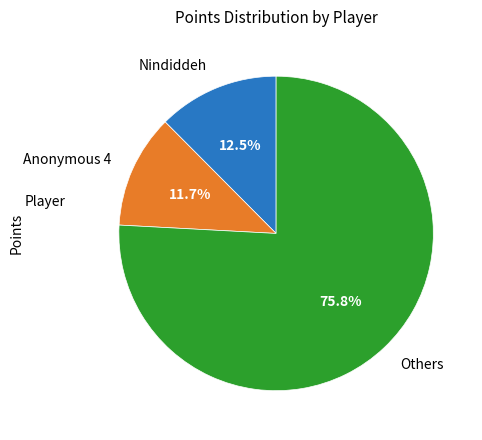

Is there a majority slice in this chart?

Yes